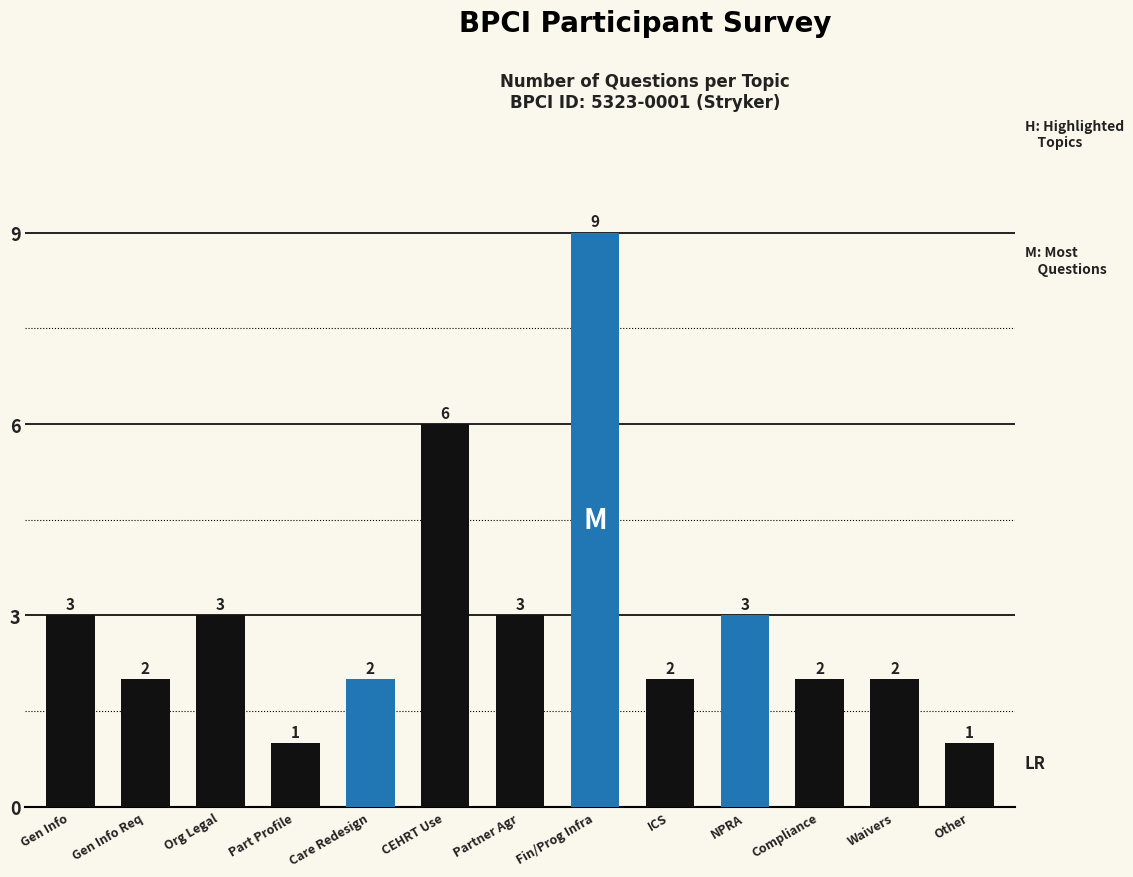

The chart shows a value of 3 at Waivers. True or false?

False